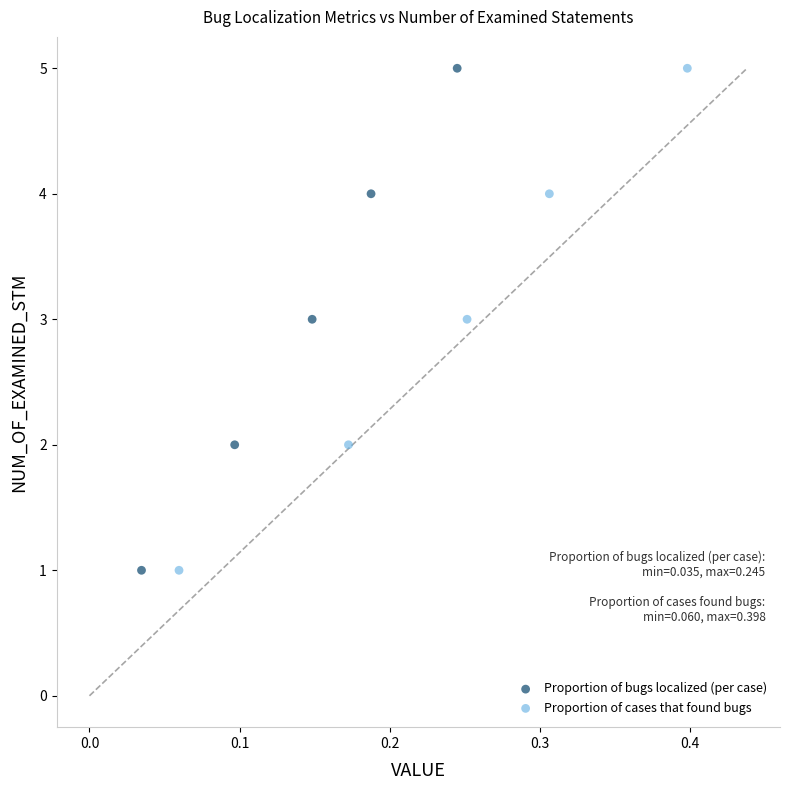

What are all the series names shown in the legend?

Proportion of bugs localized (per case), Proportion of cases that found bugs